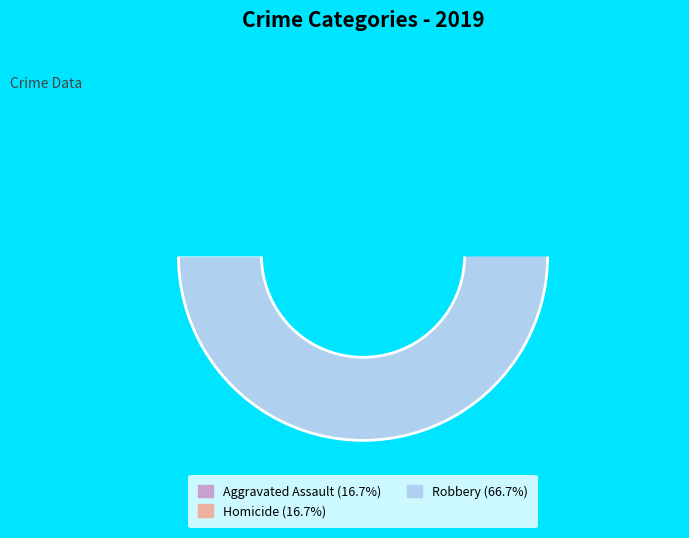

The Robbery slice represents 67% of the pie. True or false?

True